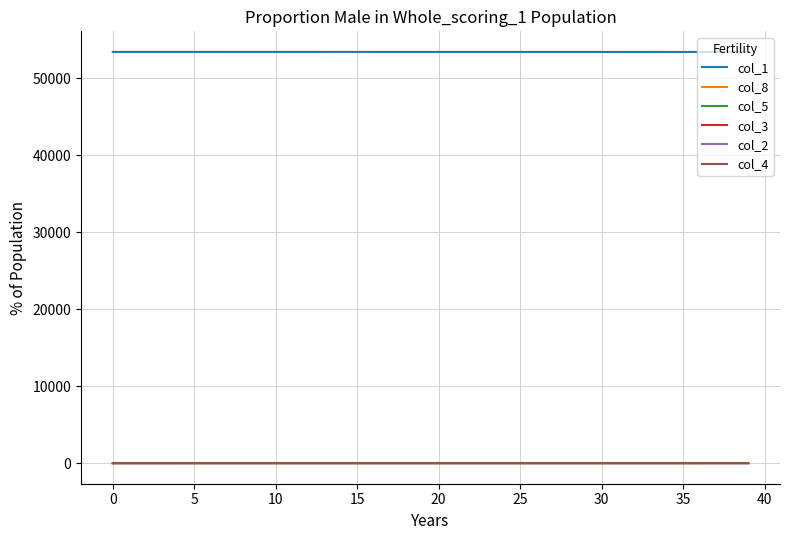

Which series has the largest total across all categories?

col_1